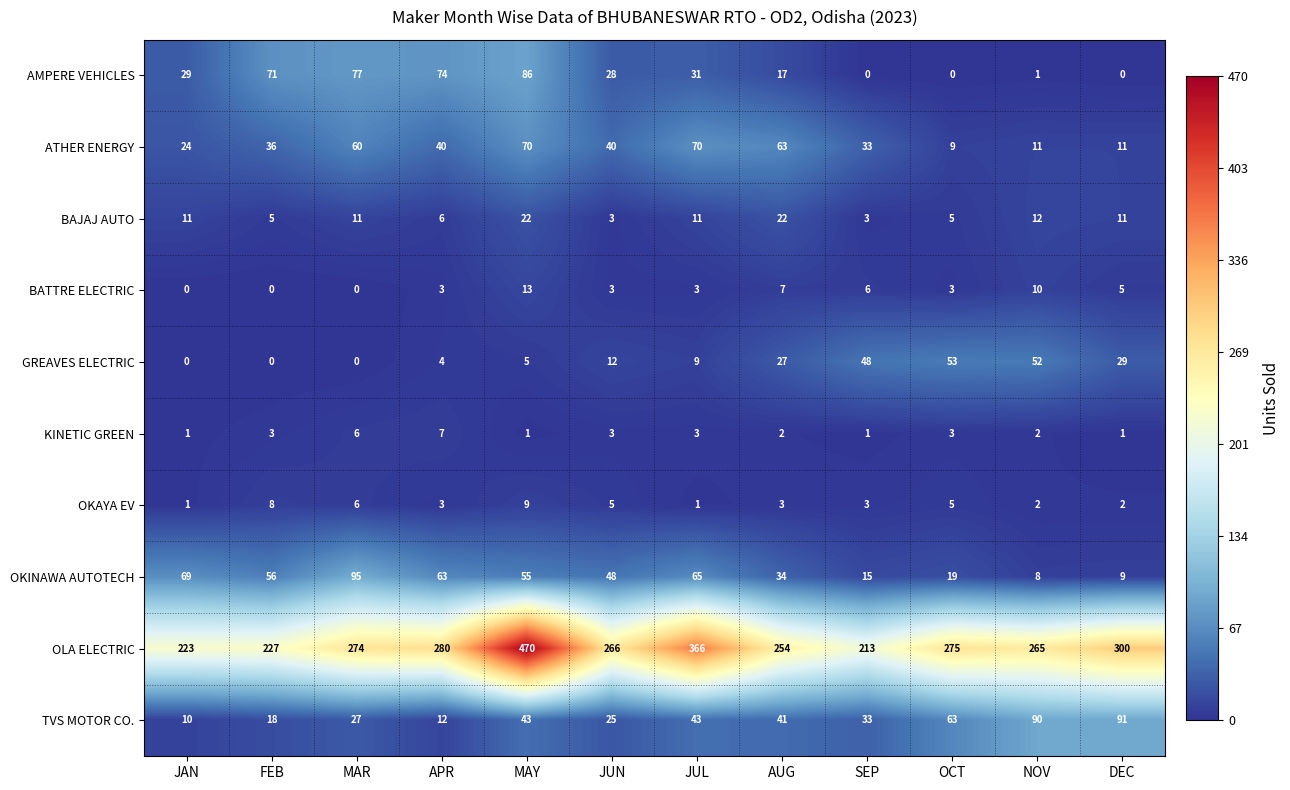

Rank the series at AUG from highest to lowest value.

OLA ELECTRIC, ATHER ENERGY, TVS MOTOR CO., OKINAWA AUTOTECH, GREAVES ELECTRIC, BAJAJ AUTO, AMPERE VEHICLES, BATTRE ELECTRIC, OKAYA EV, KINETIC GREEN